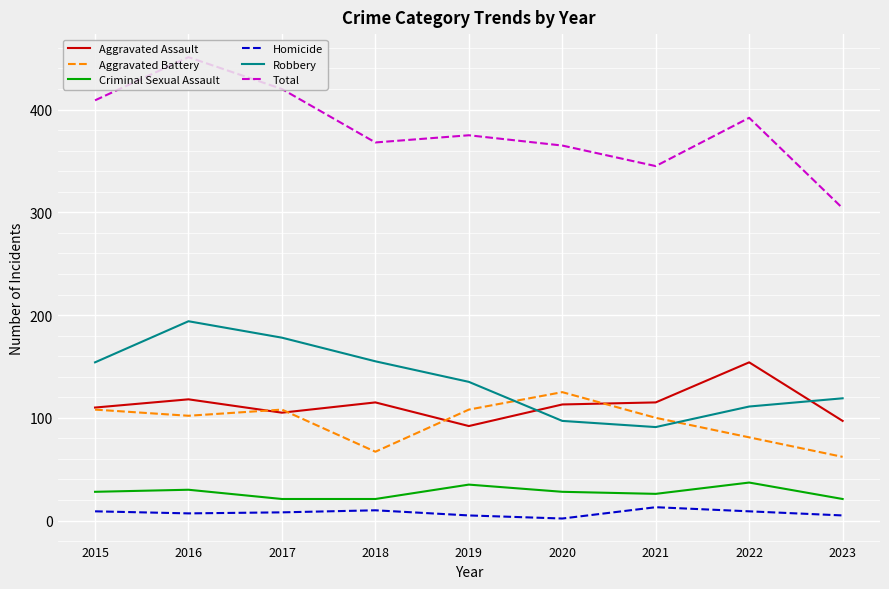

Rank the series by their maximum value, from lowest to highest.

Homicide, Criminal Sexual Assault, Aggravated Battery, Aggravated Assault, Robbery, Total